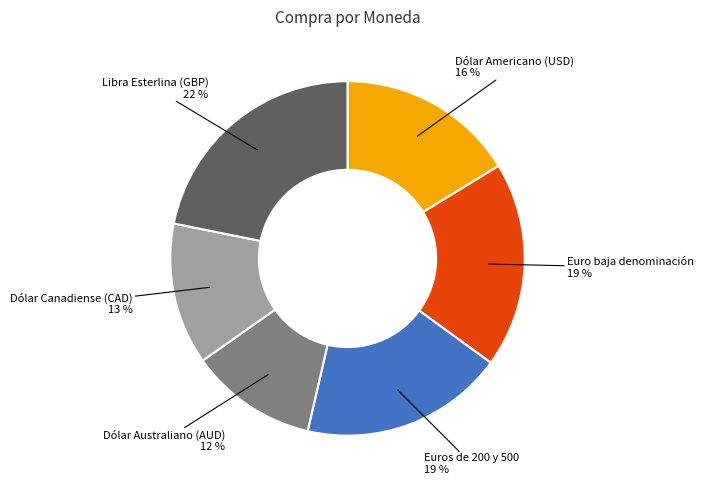

What is the ratio of the value at Dólar Americano (USD) to the value at Libra Esterlina (GBP)?

0.7